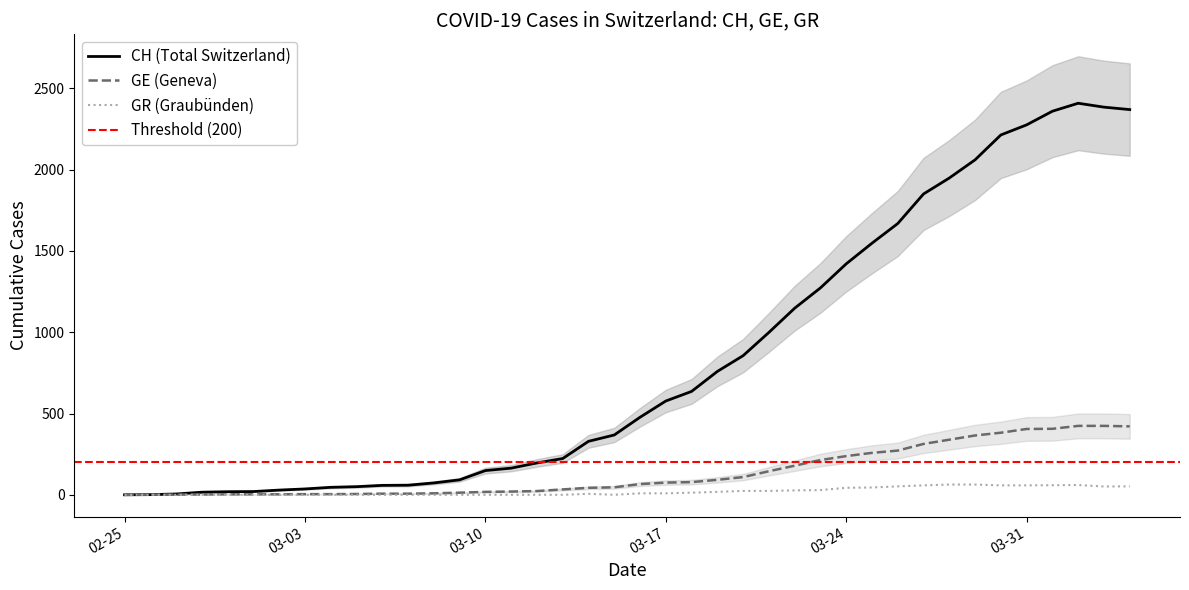

The GR series shows 0 at 2020-03-09. True or false?

True